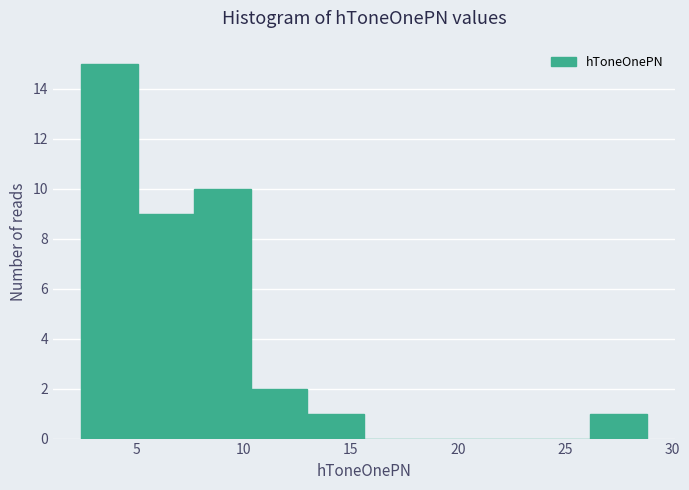

Which range on the x-axis has the tallest bar?

2.5 to 5.0